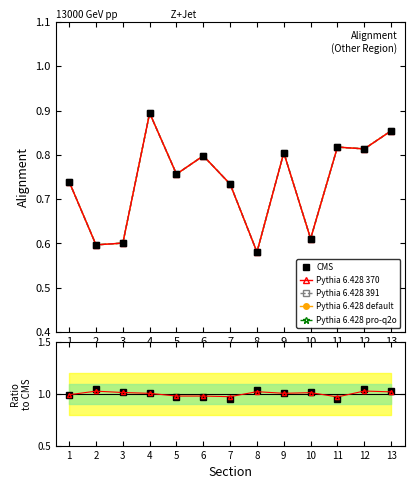

Which has a higher value, 4 or 2?

4